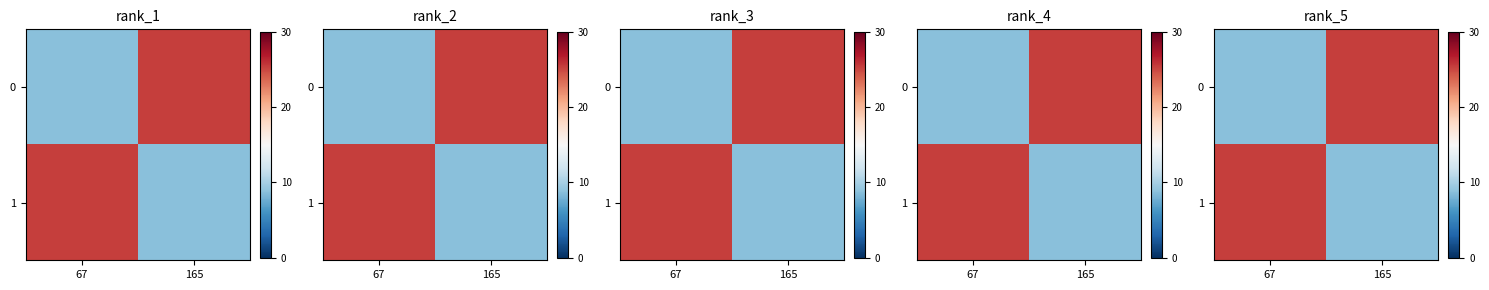

What is the difference between the 0 values at 165 and 67?

16.6